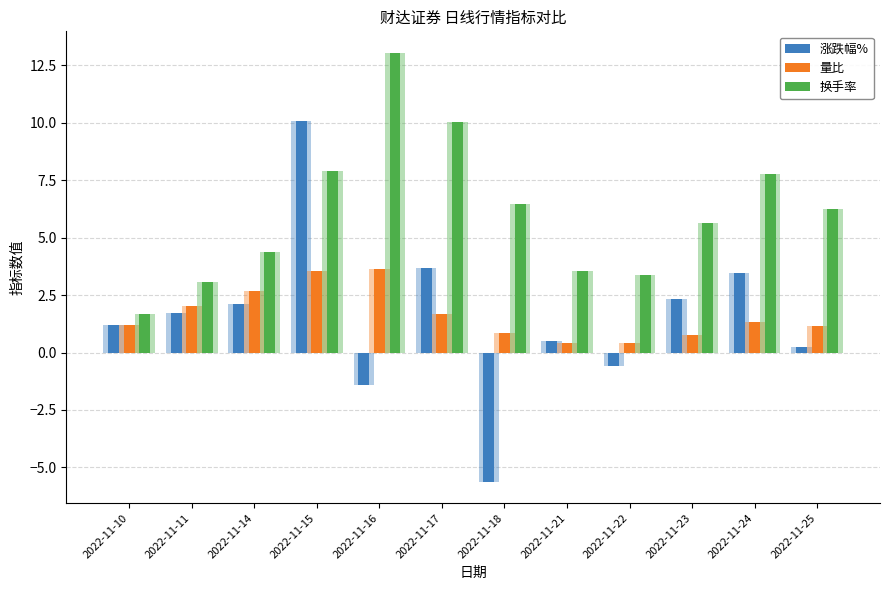

Which series has the largest total across all categories?

换手率